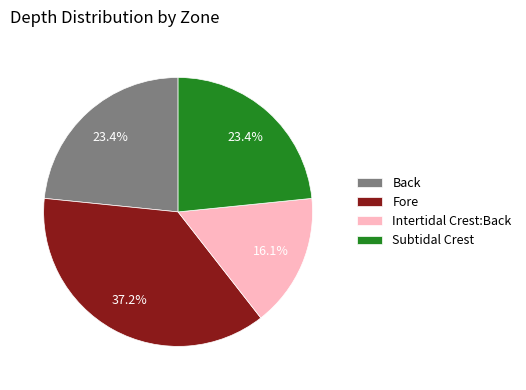

Approximately how many times larger is the value at Fore compared to Subtidal Crest?

1.6